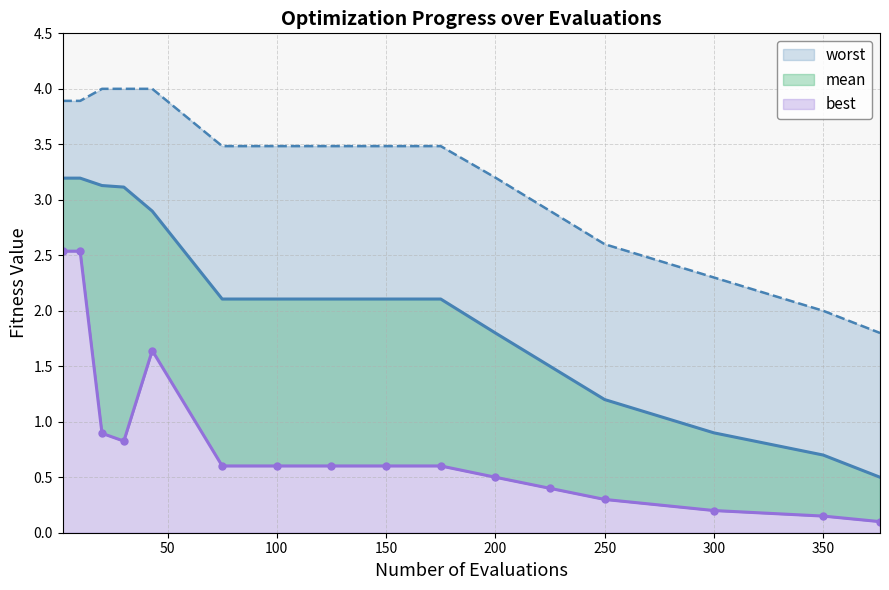

True or false: best and mean cross at least once.

False